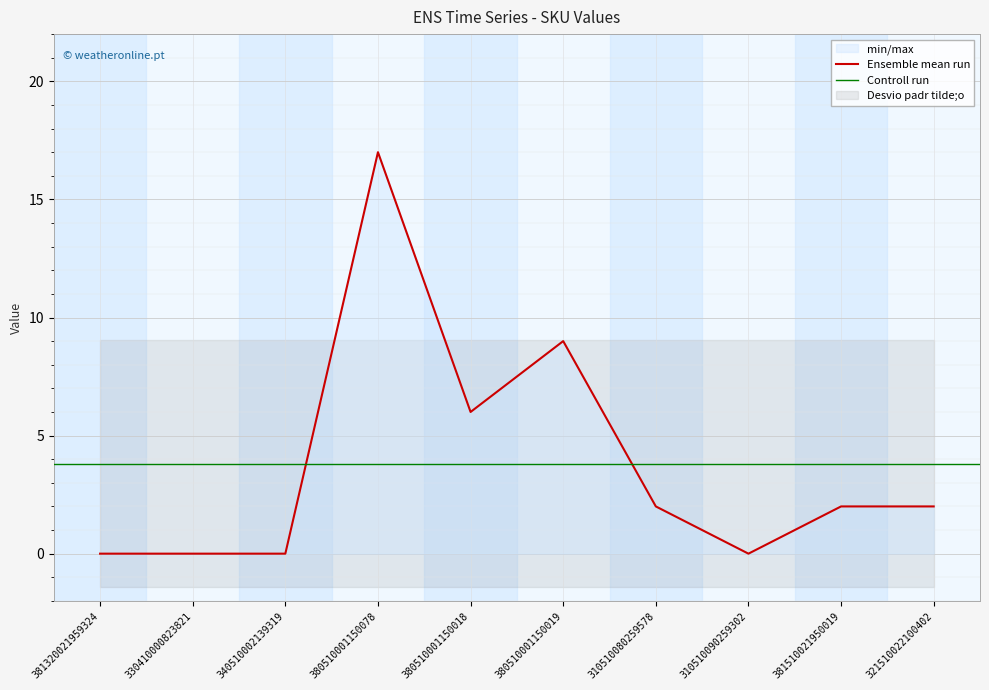

At which label does the data first exceed 2?

380510001150078